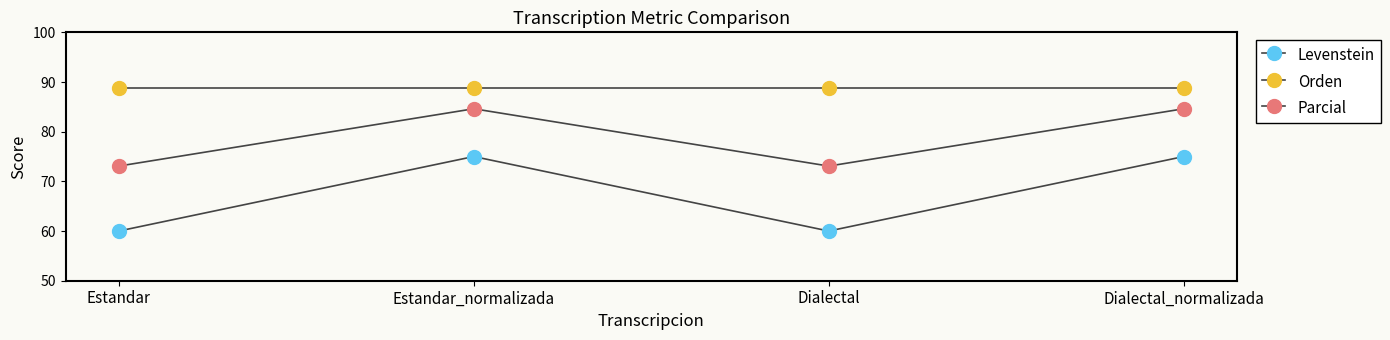

How many data points in Levenstein are less than 75?

2